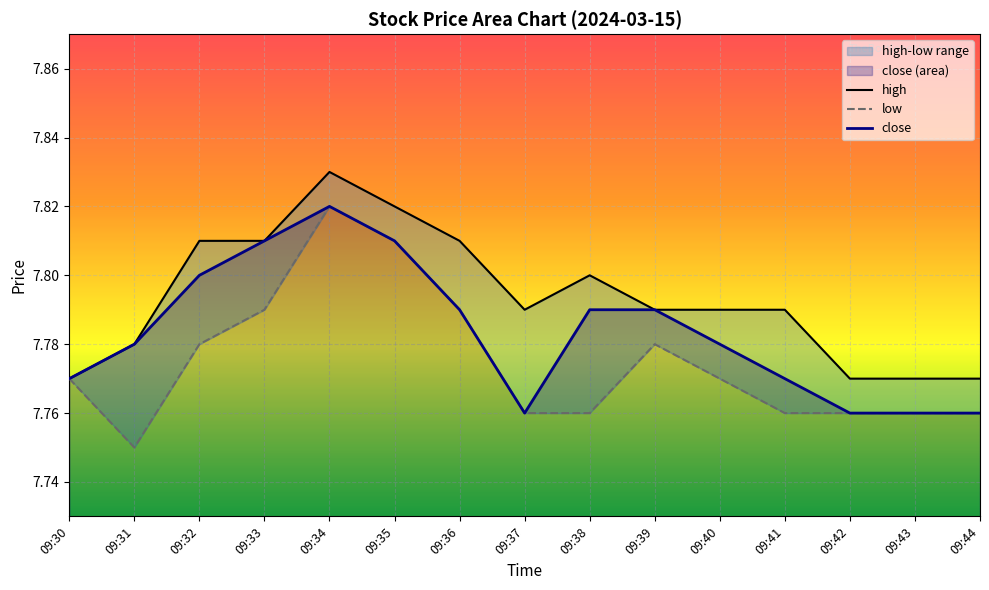

What is the value of the low point at the 4th from the left?

7.8